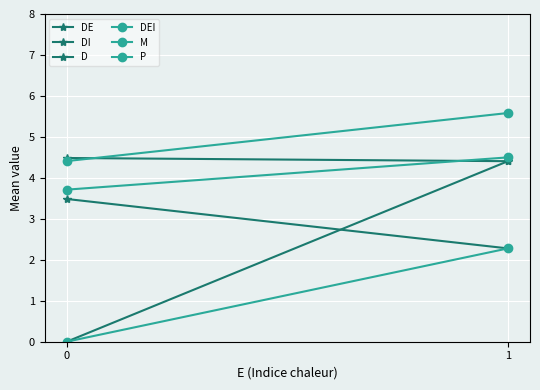

The M series shows 4.5 at 1. True or false?

True